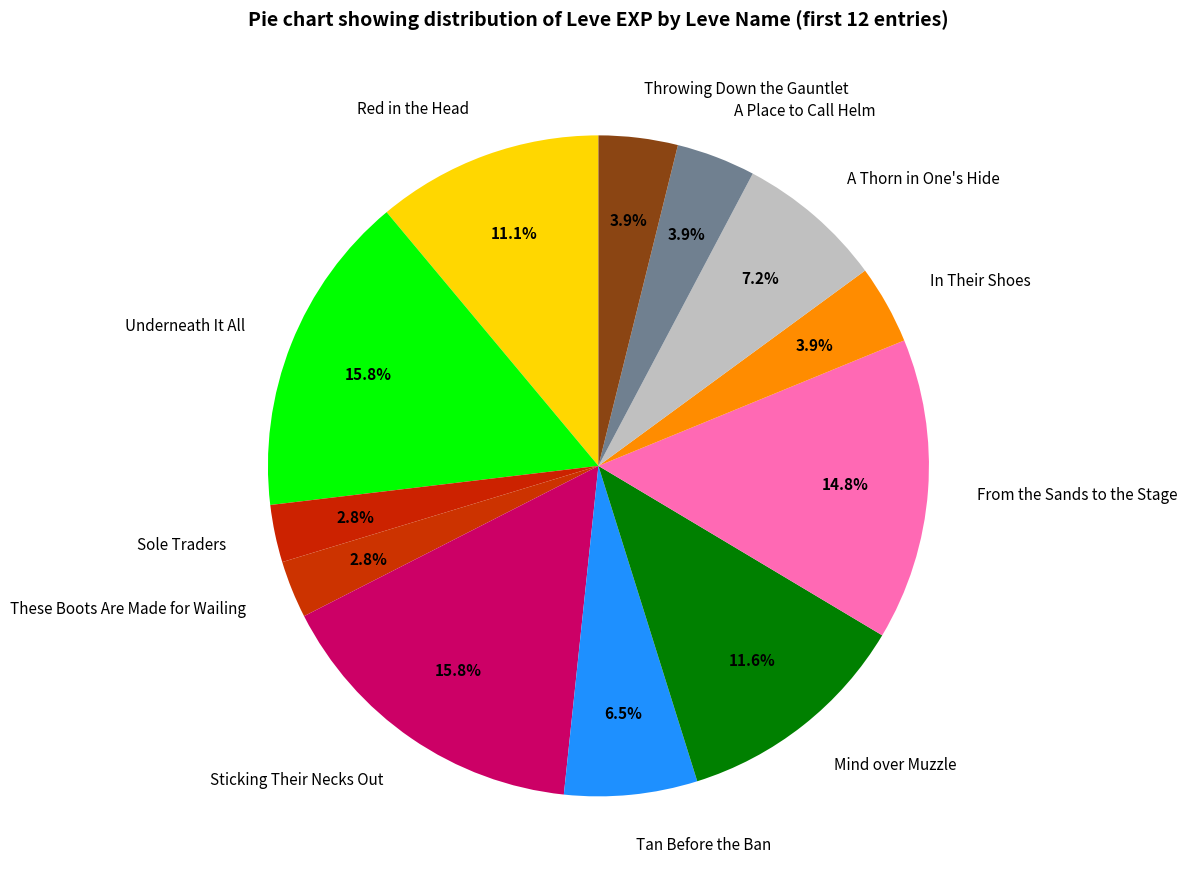

Is Sticking Their Necks Out the majority of the pie?

No